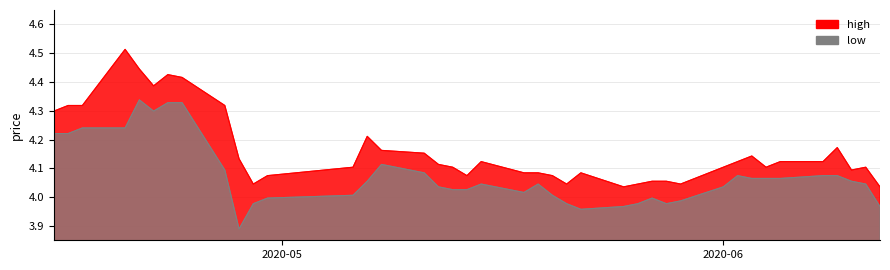

What is the value of the high point at the 4th from the left?

4.5